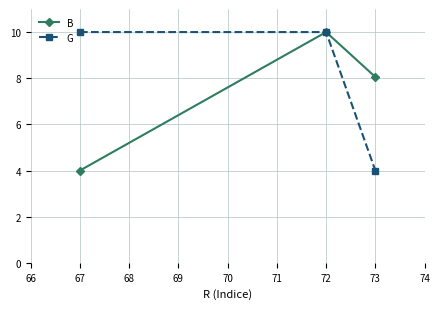

What is the sum of all B values?

22.1